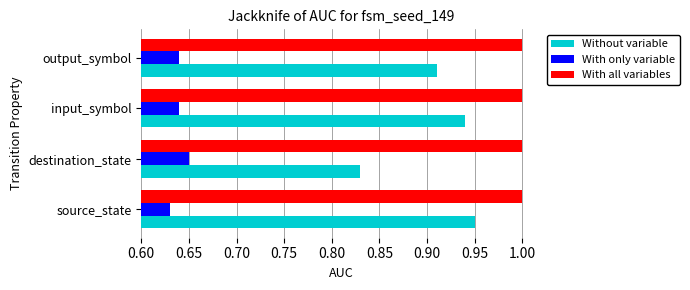

Which category has the lowest value across all series?

source_state